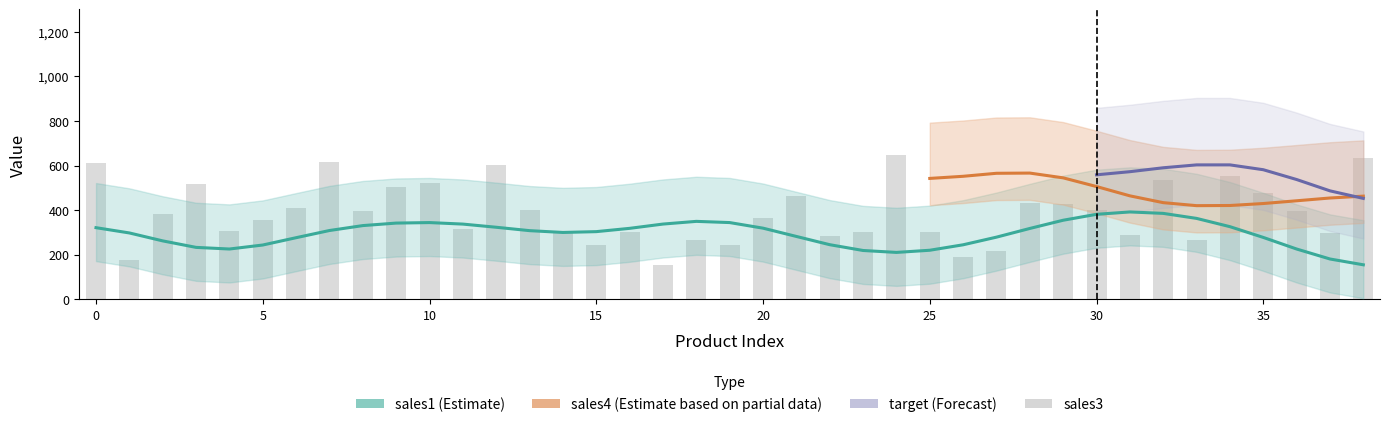

What is the difference between the highest and lowest values at 33?

334